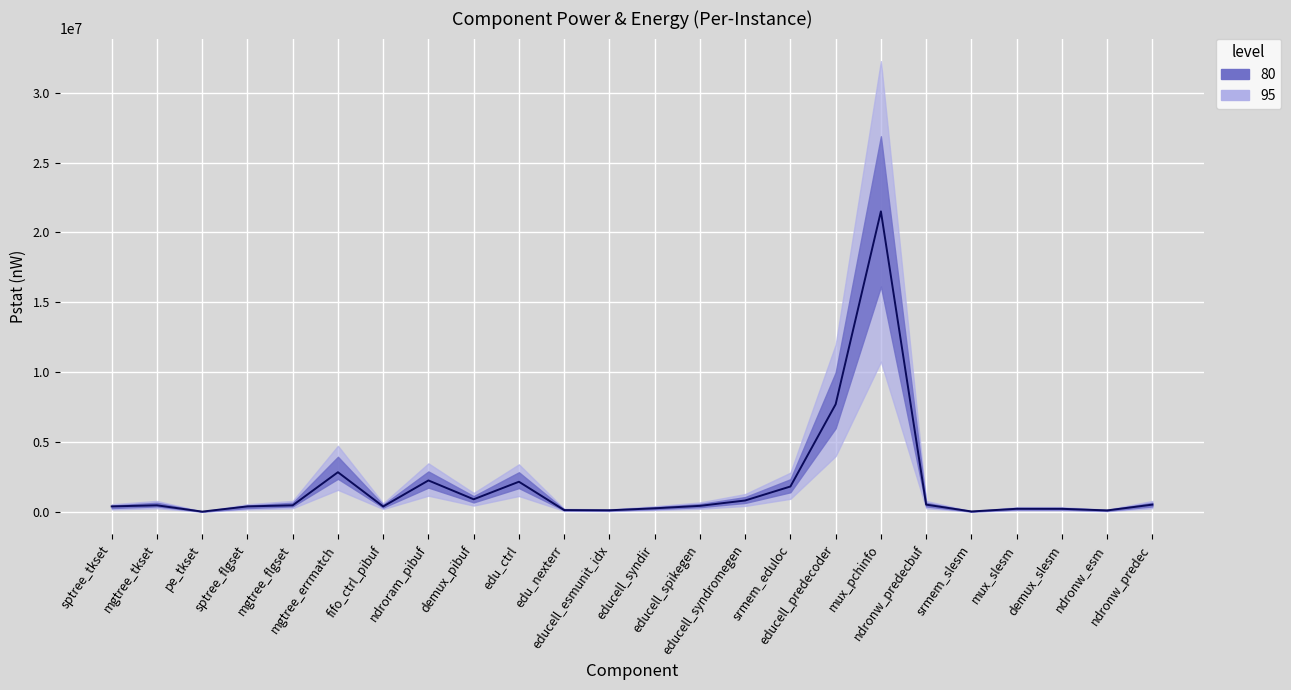

Where is the first local minimum?

pe_tkset